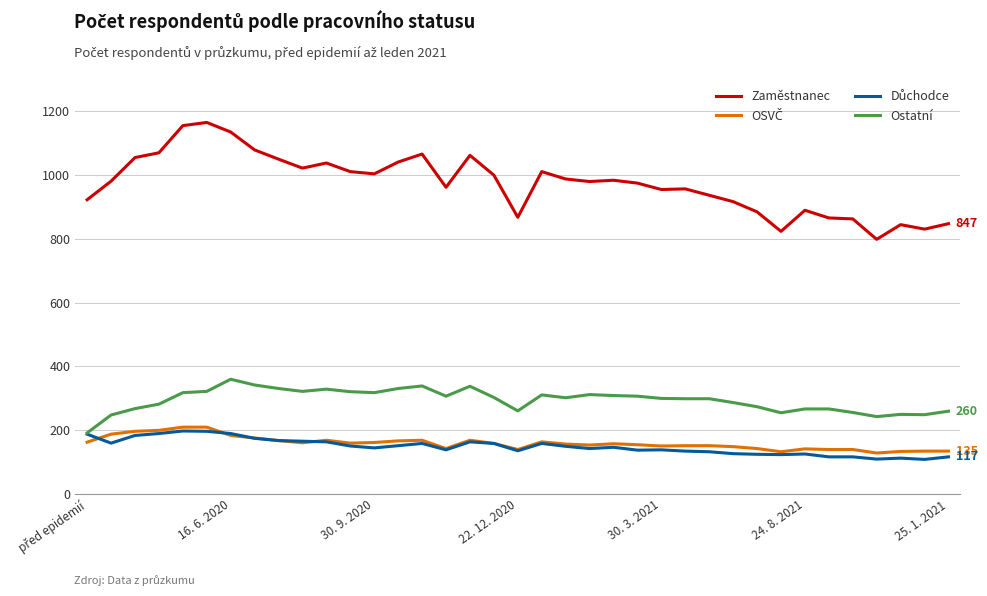

In Zaměstnanec, how many points are higher than both neighbors (excluding endpoints)?

9